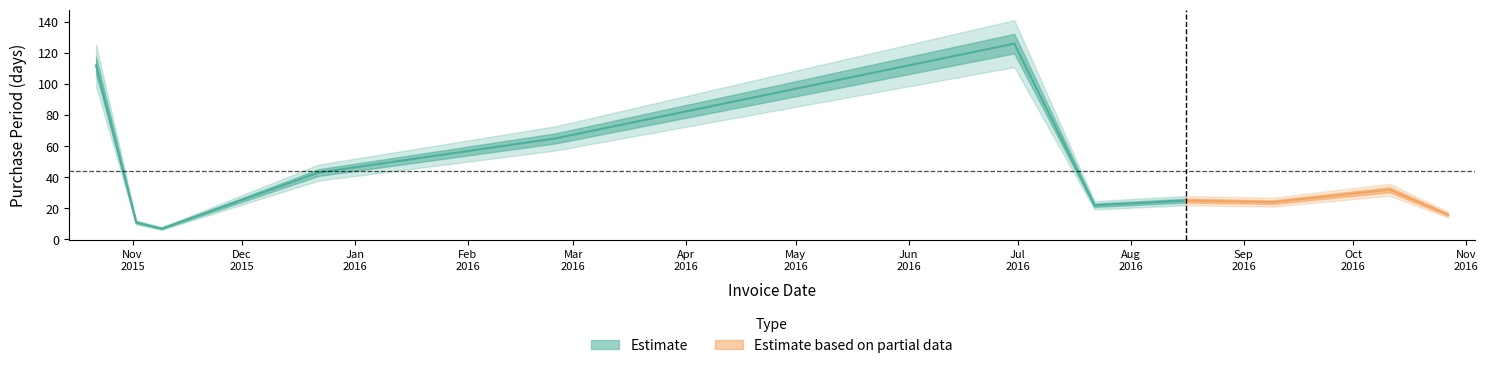

Rank the categories by value from lowest to highest.

2015-11-09, 2015-11-02, 2016-10-27, 2016-07-22, 2016-09-09, 2016-08-16, 2016-10-11, 2015-12-22, 2016-02-25, 2015-10-22, 2016-06-30